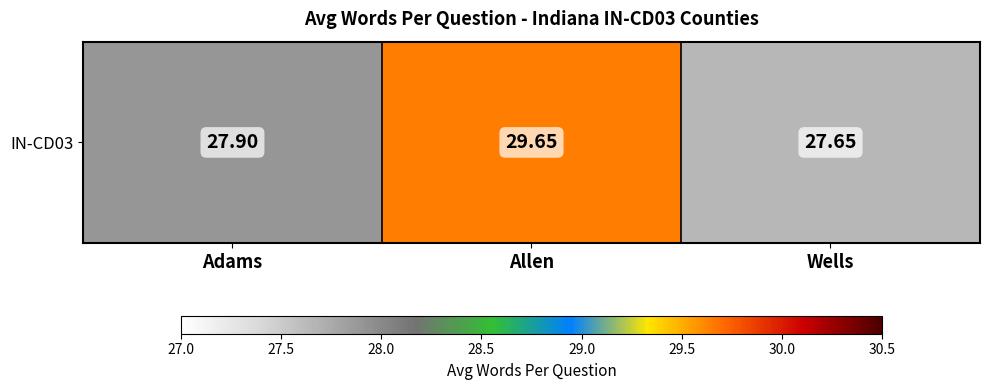

Where is the data nearest to the value 28?

Adams